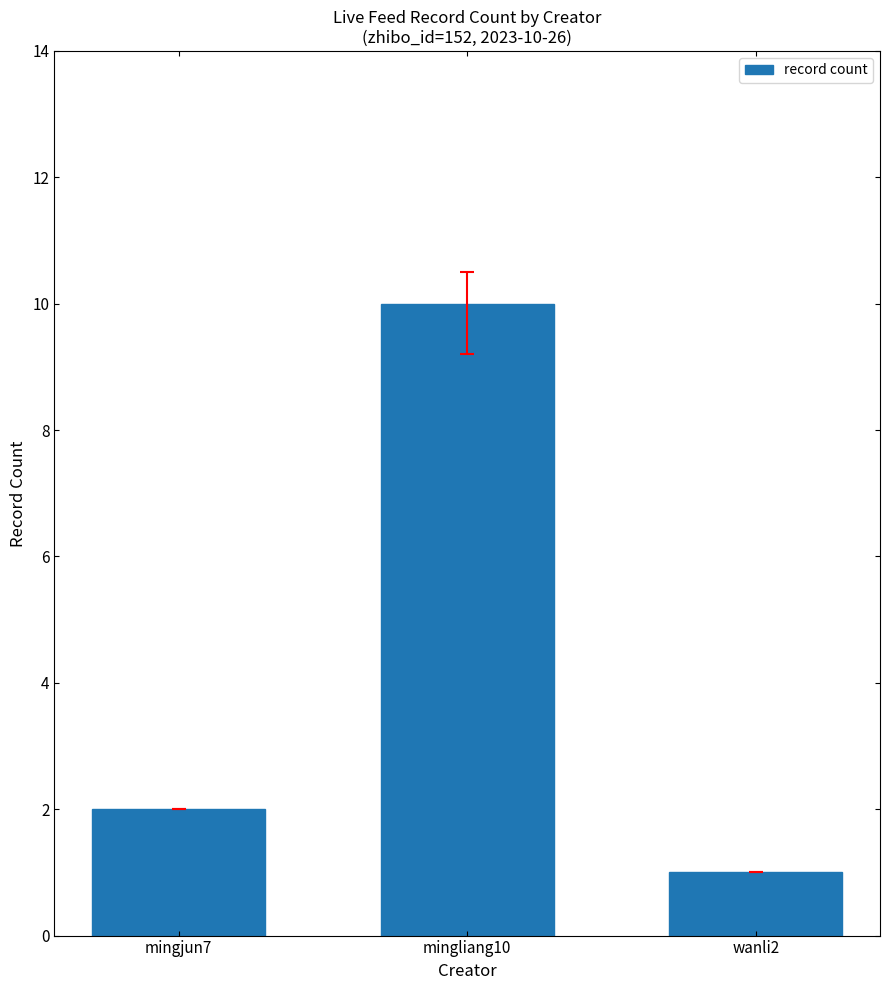

How many categories are shown in the chart?

3